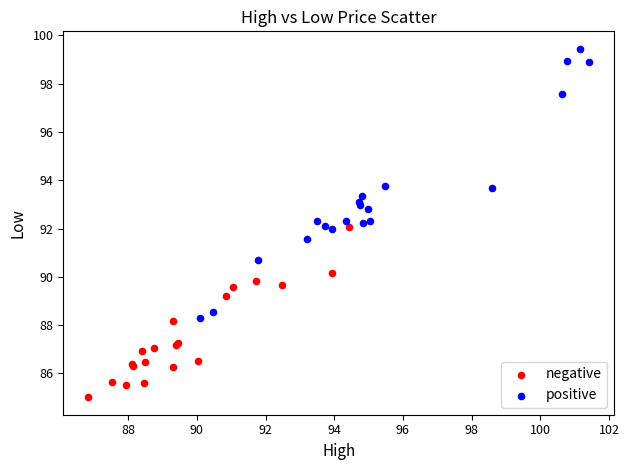

Which series contains the highest Y value?

positive